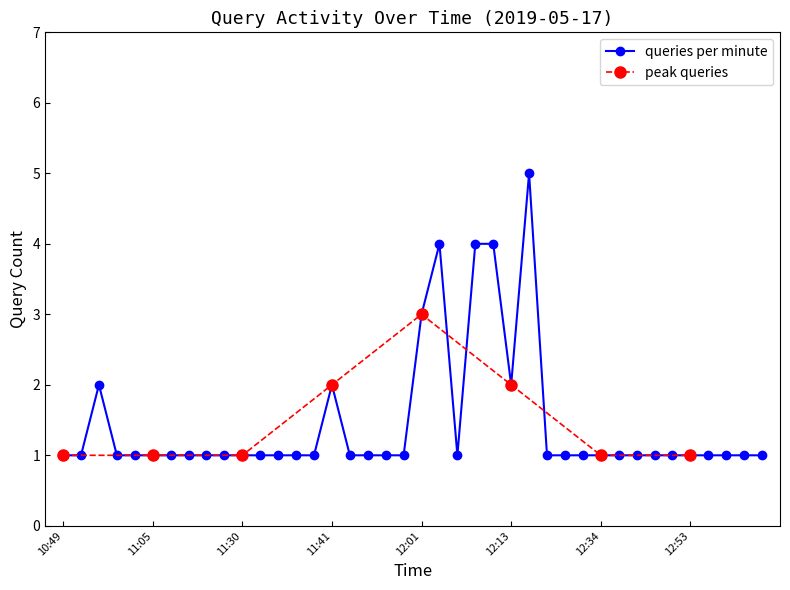

Approximately how many times larger is the value at 10:49 compared to 12:49?

1.0